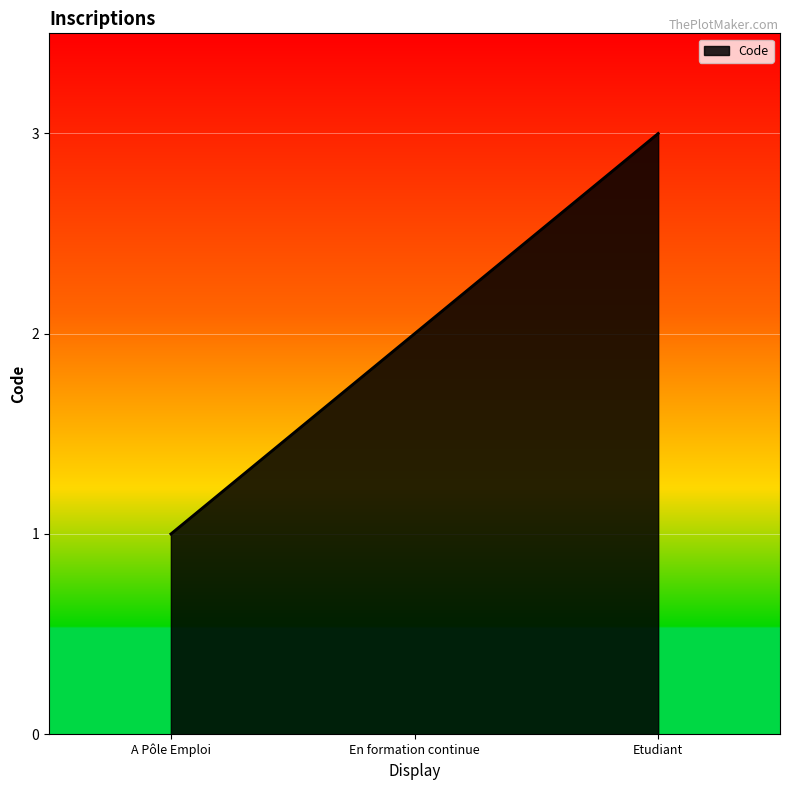

Count the values in the range 1 to 3.

3